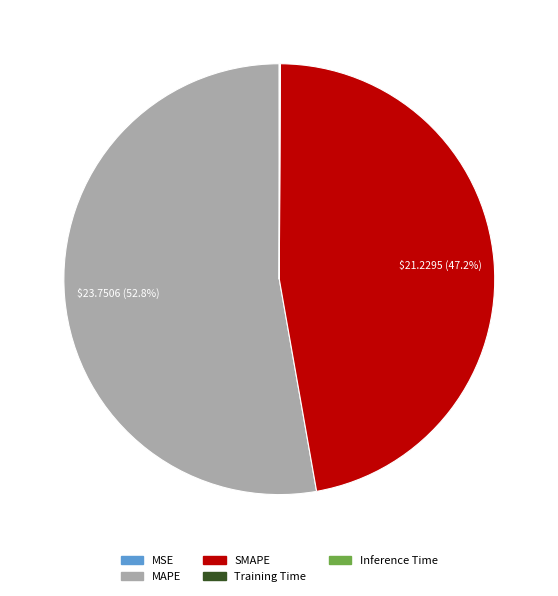

What is the largest slice in the pie chart?

MAPE